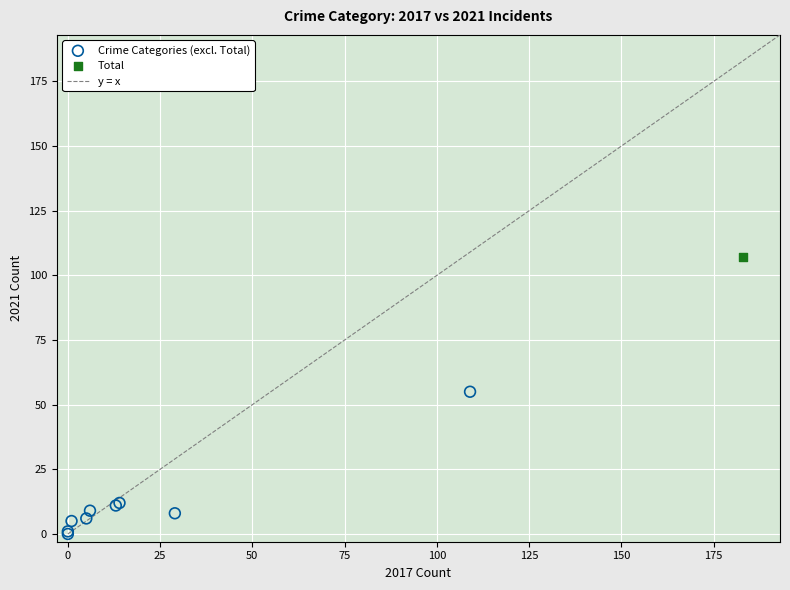

Which series reaches the minimum Y coordinate?

Crime Categories (excl. Total)